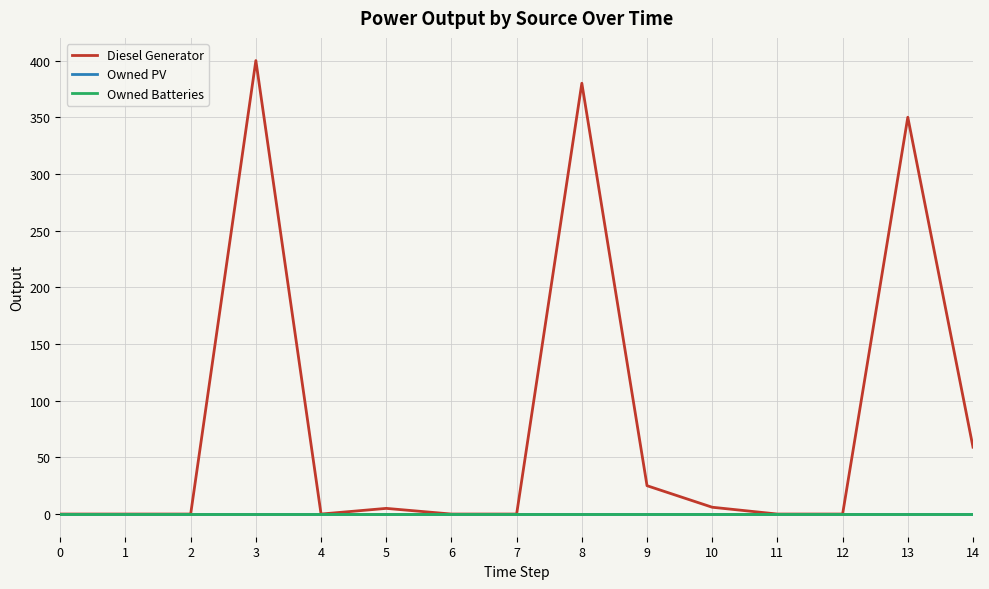

The Diesel Generator series shows -123 at 6. True or false?

False